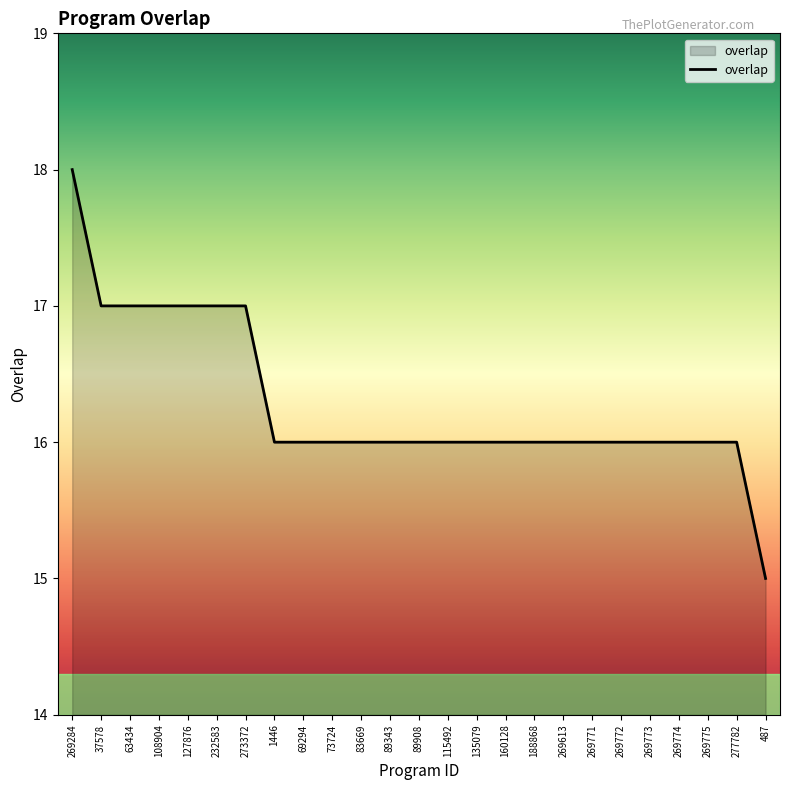

What is the average value?

16